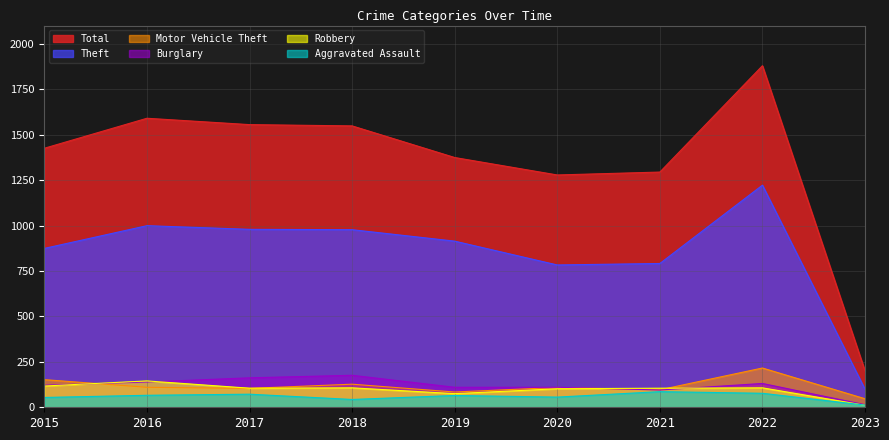

At which category is the sum across all series the highest?

2022